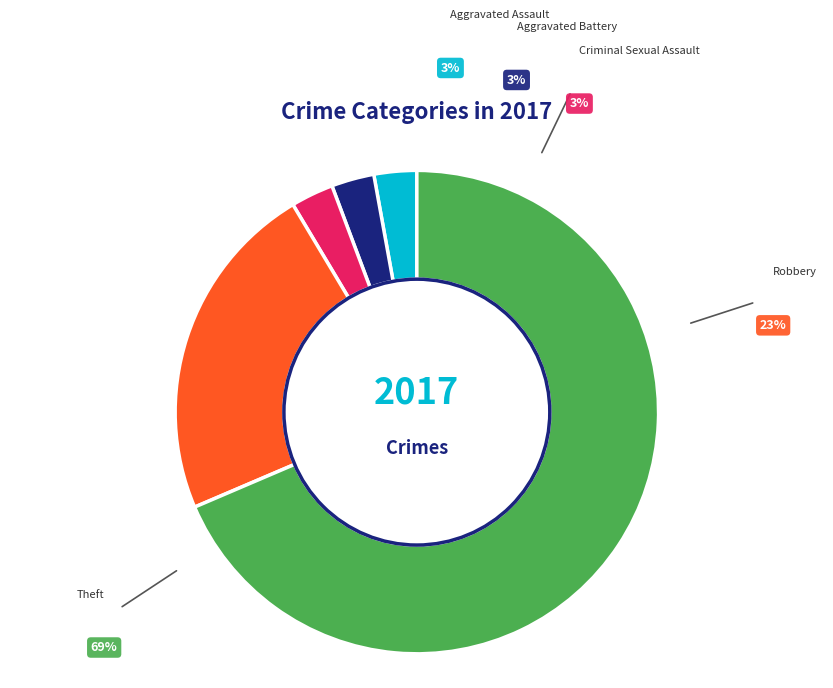

True or false: Robbery accounts for 23% of the total.

True